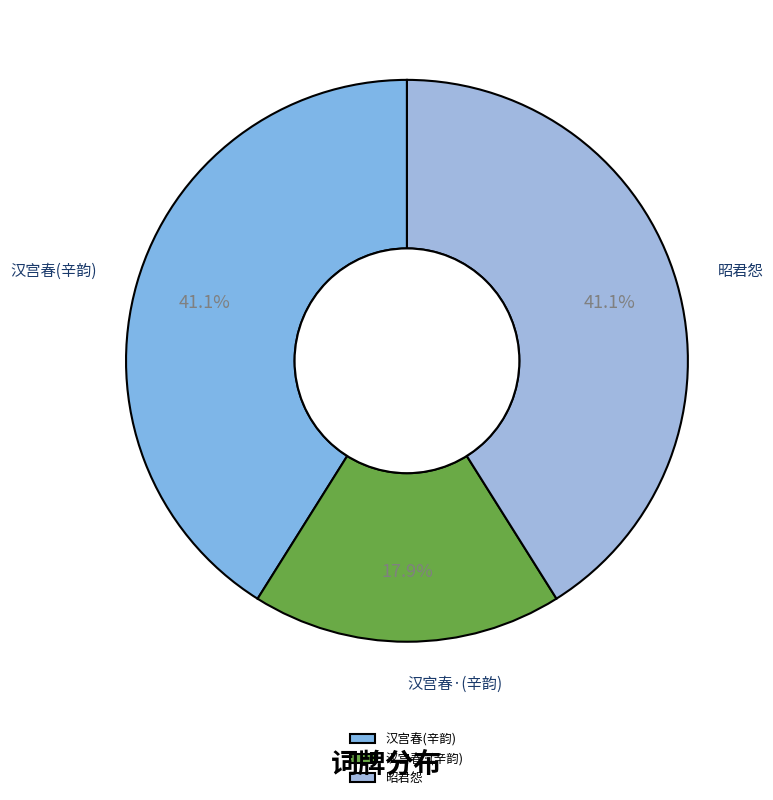

How many slices are in this pie chart?

3